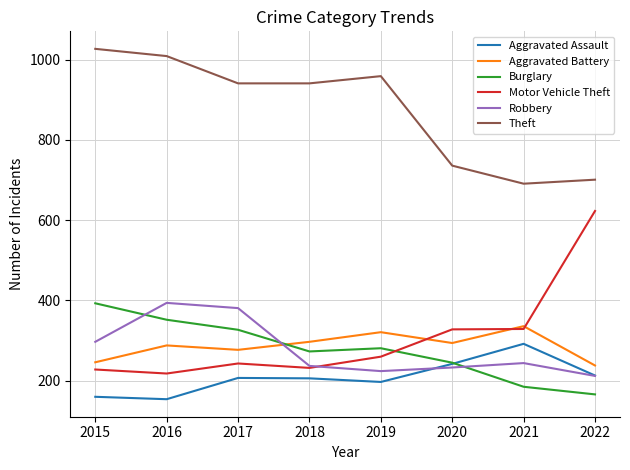

Read the Aggravated Assault value at 2021, to the nearest 50.

300